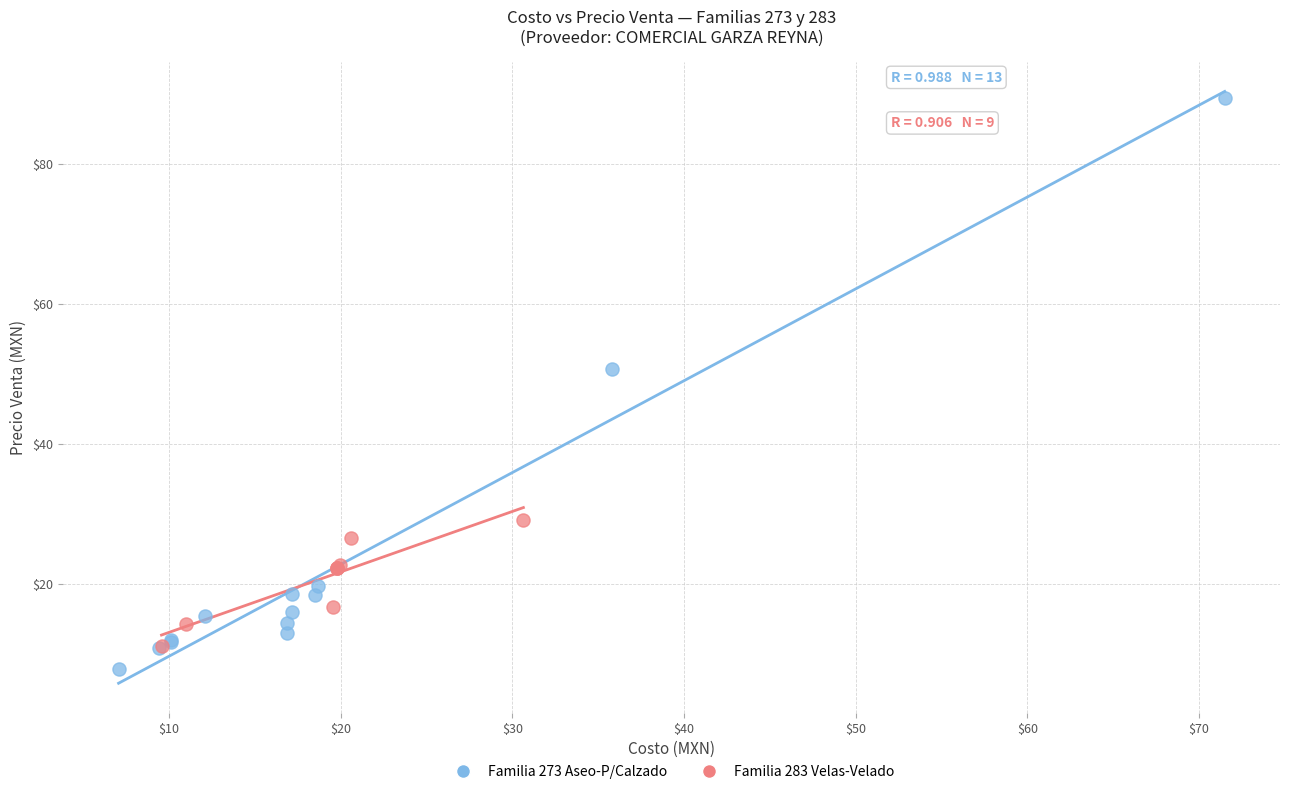

Which series has the widest spread of Y values?

Familia 273 Aseo-P/Calzado